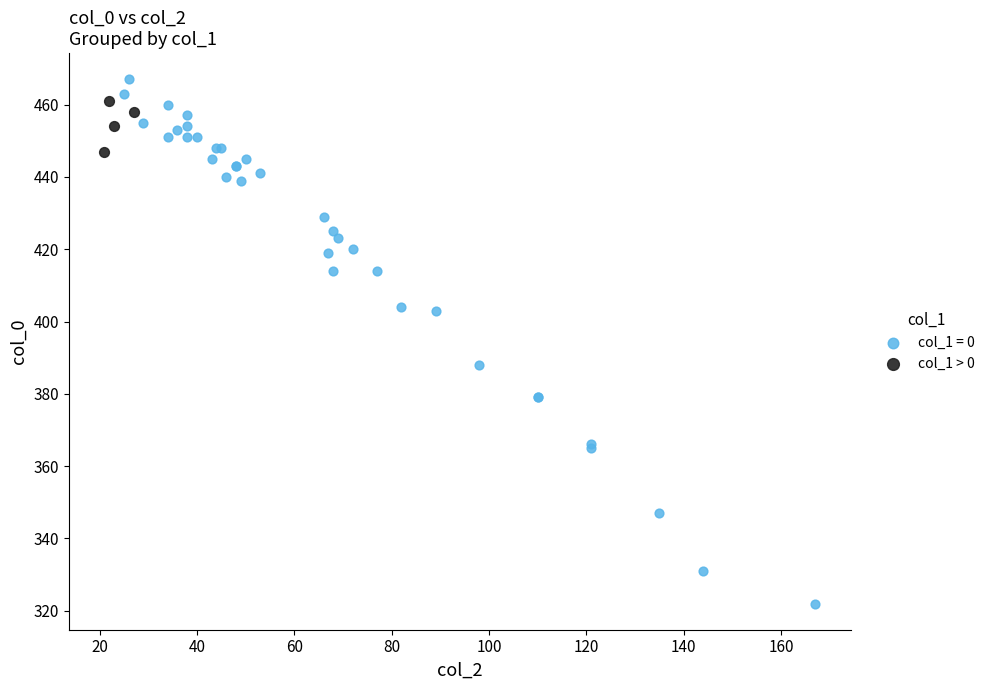

Which series has the widest spread of Y values?

col_1 = 0